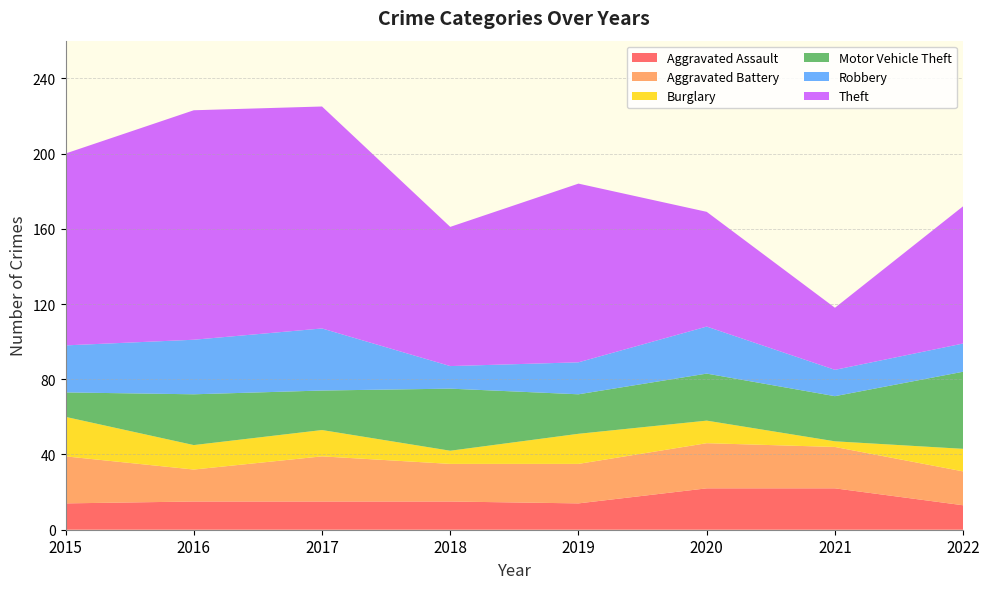

Reading left to right, extract all data points from this chart.

Aggravated Assault: 2015=14	2016=15	2017=15	2018=15	2019=14	2020=22	2021=22	2022=13
Aggravated Battery: 2015=25	2016=17	2017=24	2018=20	2019=21	2020=24	2021=22	2022=18
Burglary: 2015=21	2016=13	2017=14	2018=7	2019=16	2020=12	2021=3	2022=12
Motor Vehicle Theft: 2015=13	2016=27	2017=21	2018=33	2019=21	2020=25	2021=24	2022=41
Robbery: 2015=25	2016=29	2017=33	2018=12	2019=17	2020=25	2021=14	2022=15
Theft: 2015=102	2016=122	2017=118	2018=74	2019=95	2020=61	2021=33	2022=73